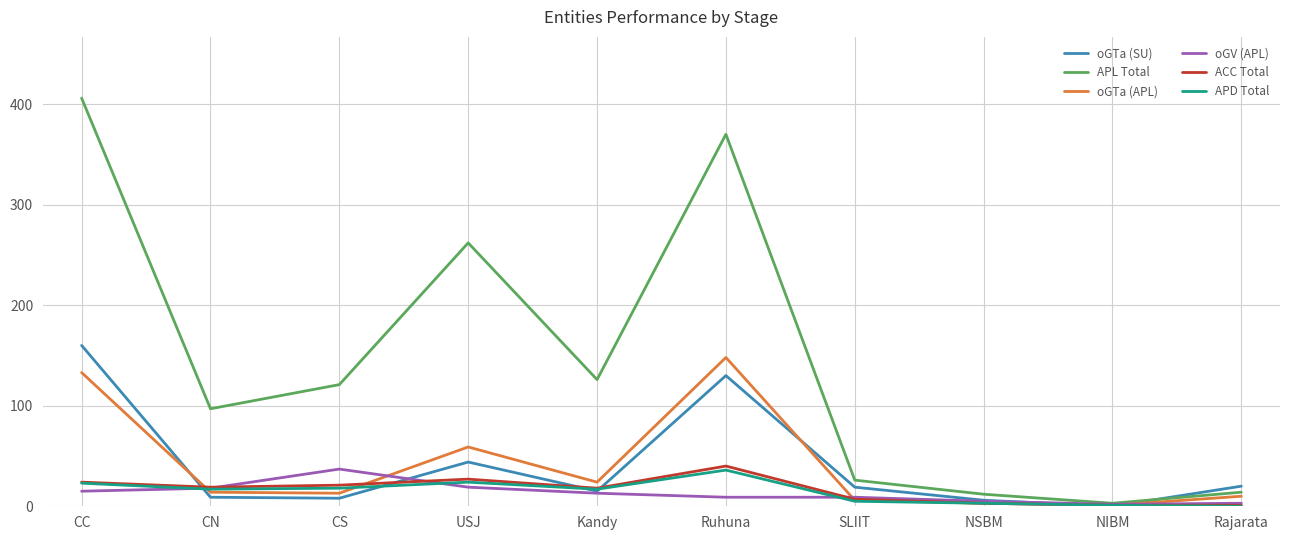

How many categories are shown in the chart?

10